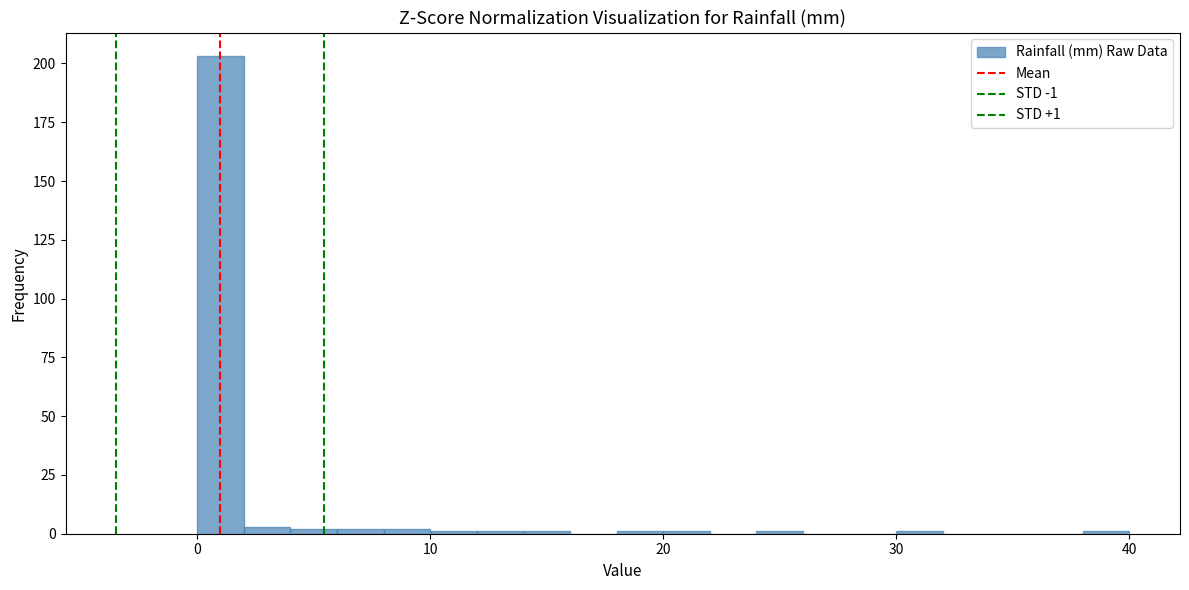

Around what value on the x-axis is the tallest bar? Give the approximate position of its centre, as read against the axis.

1